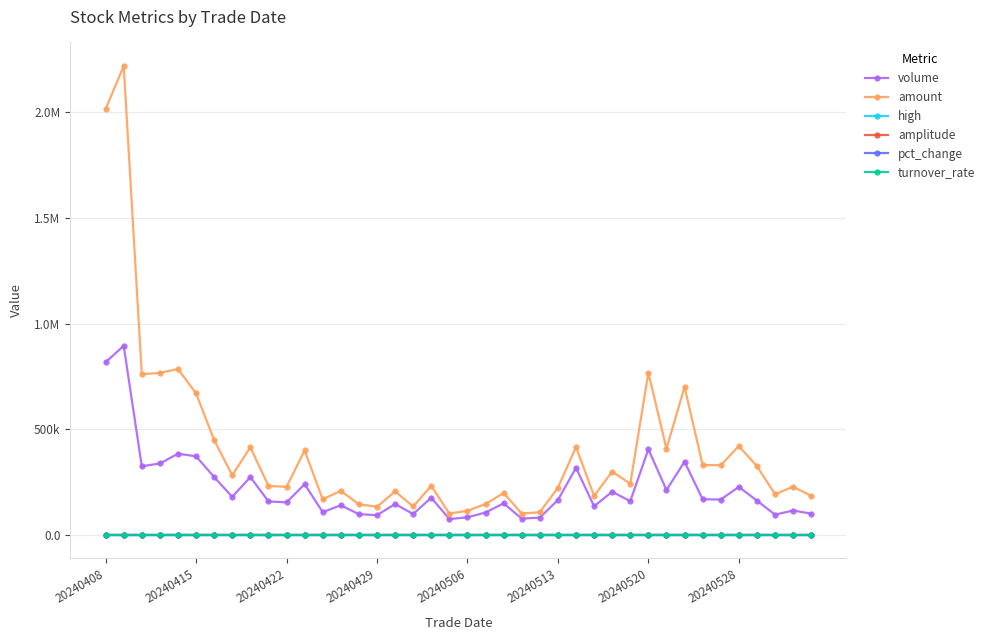

Does the chart have visible grid lines?

Yes